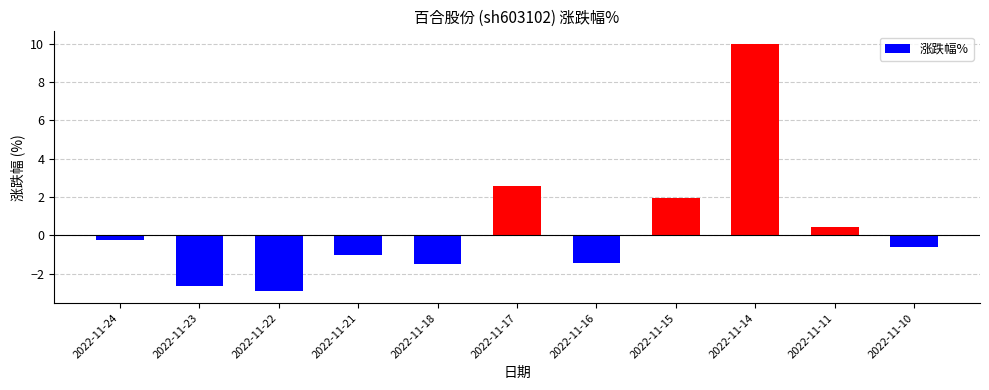

How many values are below zero?

7